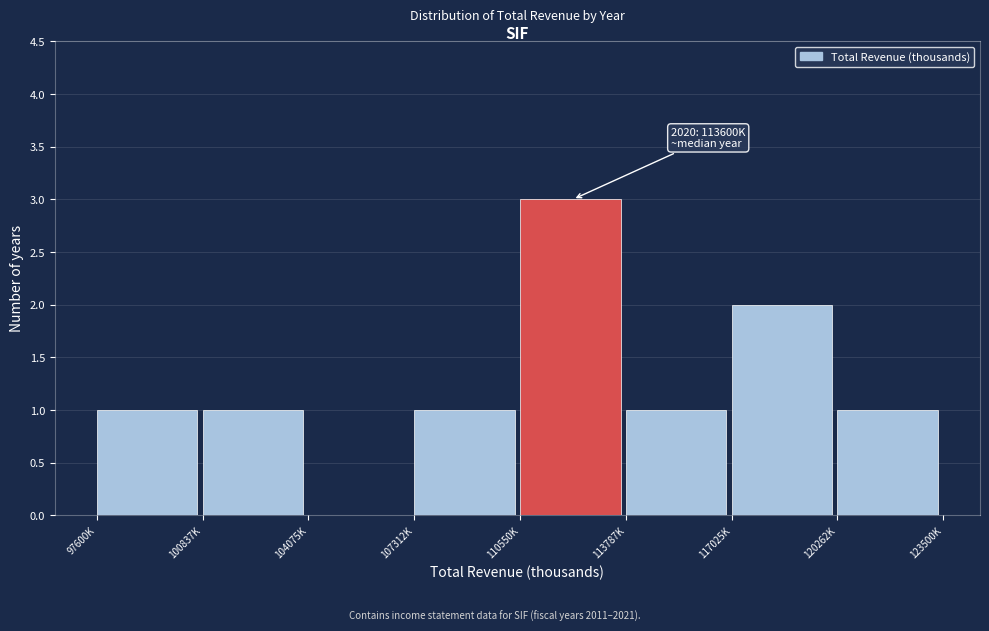

Reading left to right, extract all data points from this chart.

97600K=1	100837K=1	104075K=0	107312K=1	110550K=3	113787K=1	117025K=2	120262K=1